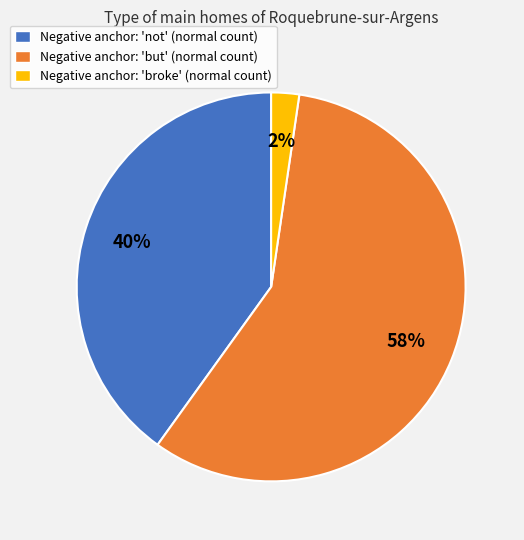

To the nearest percent, what is the average slice percentage?

33%